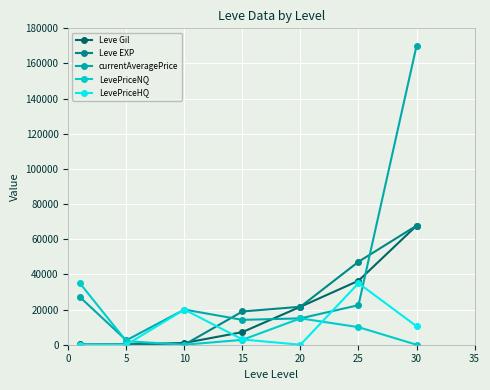

Which series has the widest spread of values?

currentAveragePrice